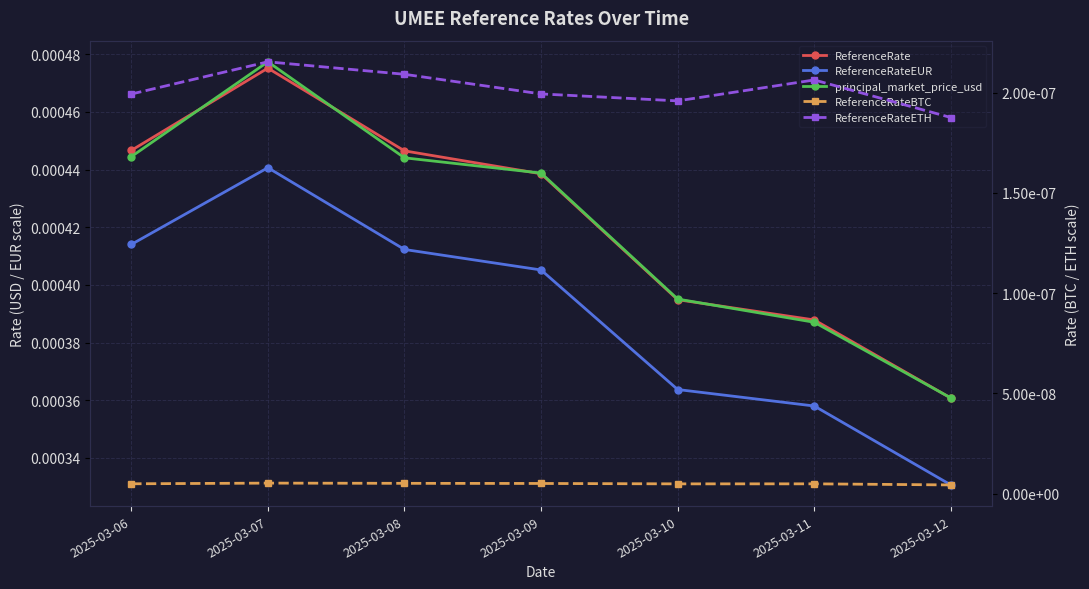

The value of principal_market_price_usd at 2025-03-10 is 0.0. True or false?

True